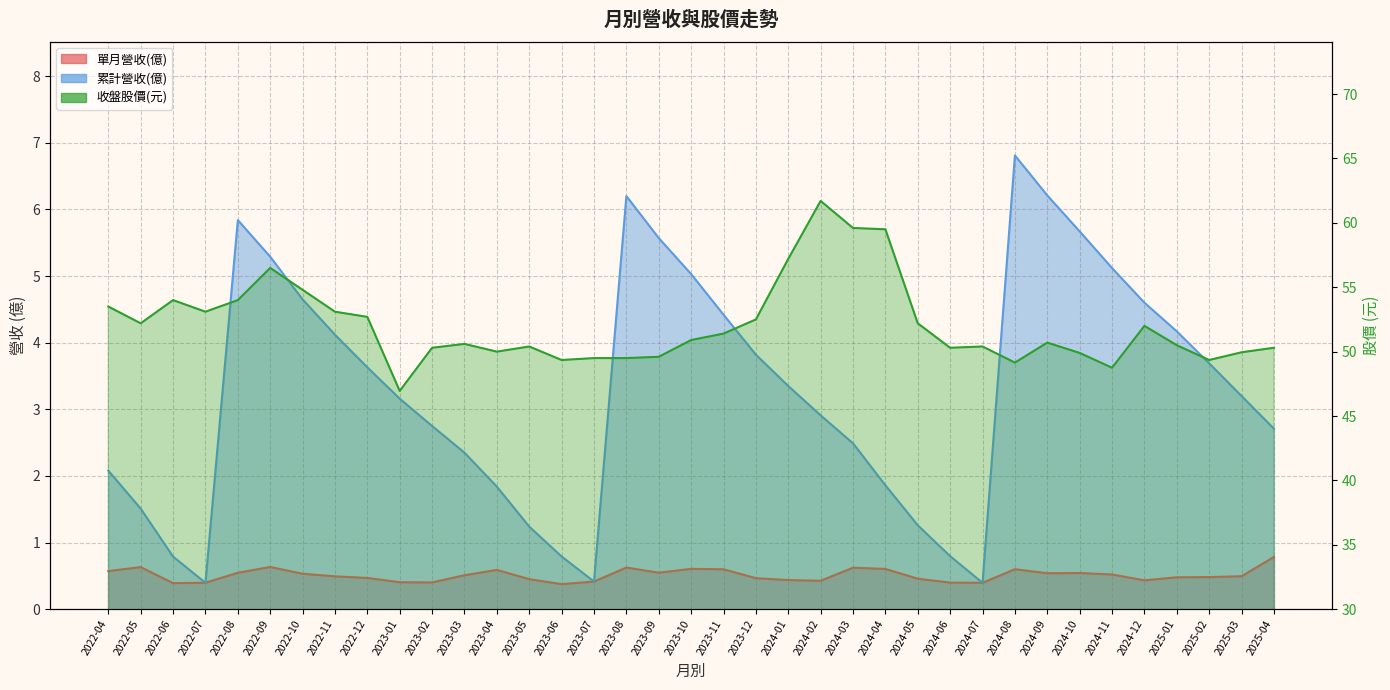

True or false: 單月營收(億) and 收盤股價 cross at least once.

False